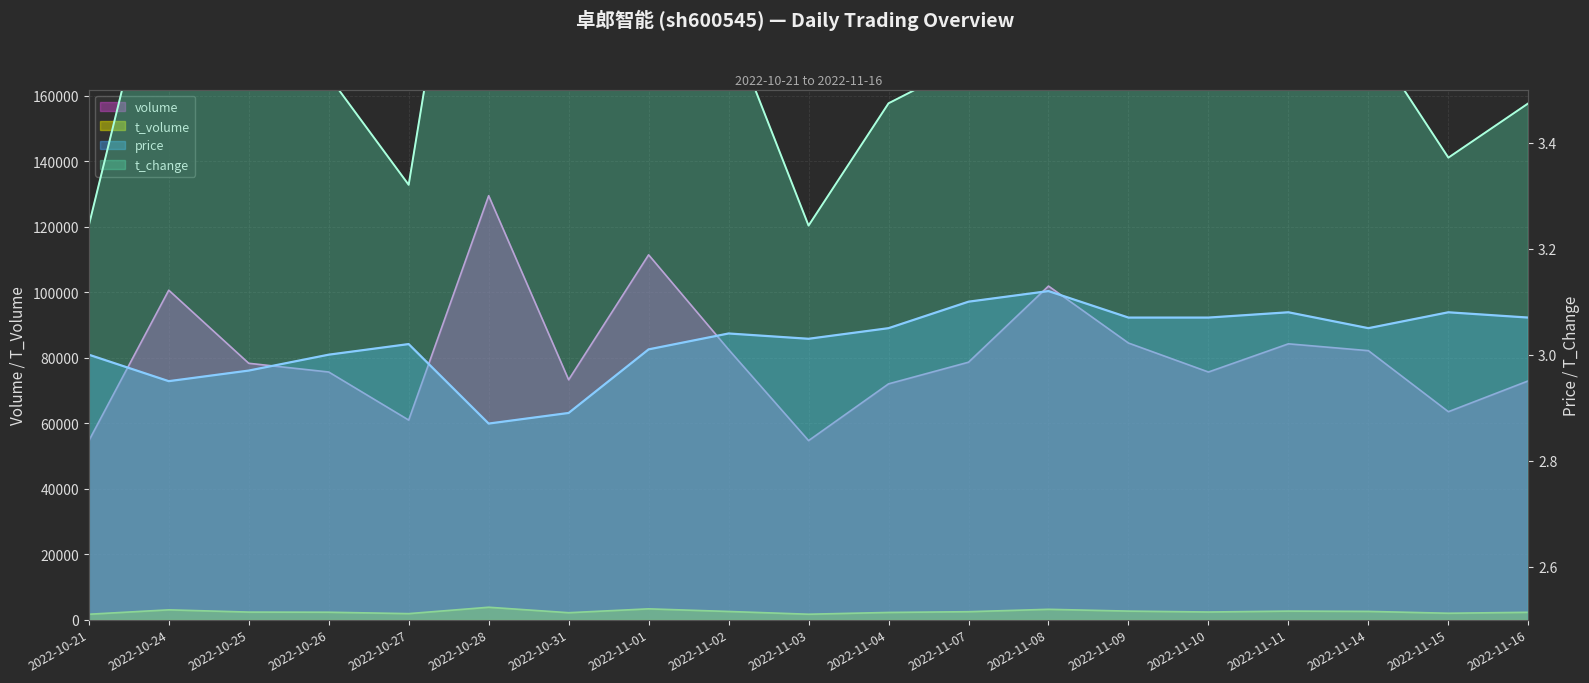

The price series shows 3.1 at 2022-11-07. True or false?

True